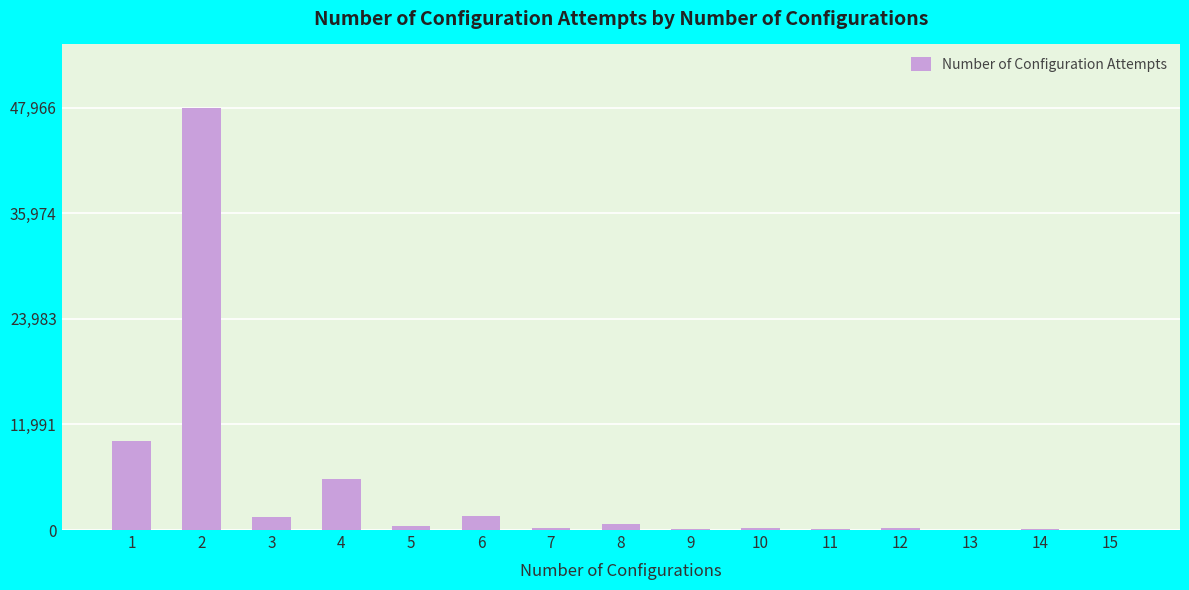

What is the maximum value shown in the chart?

47966